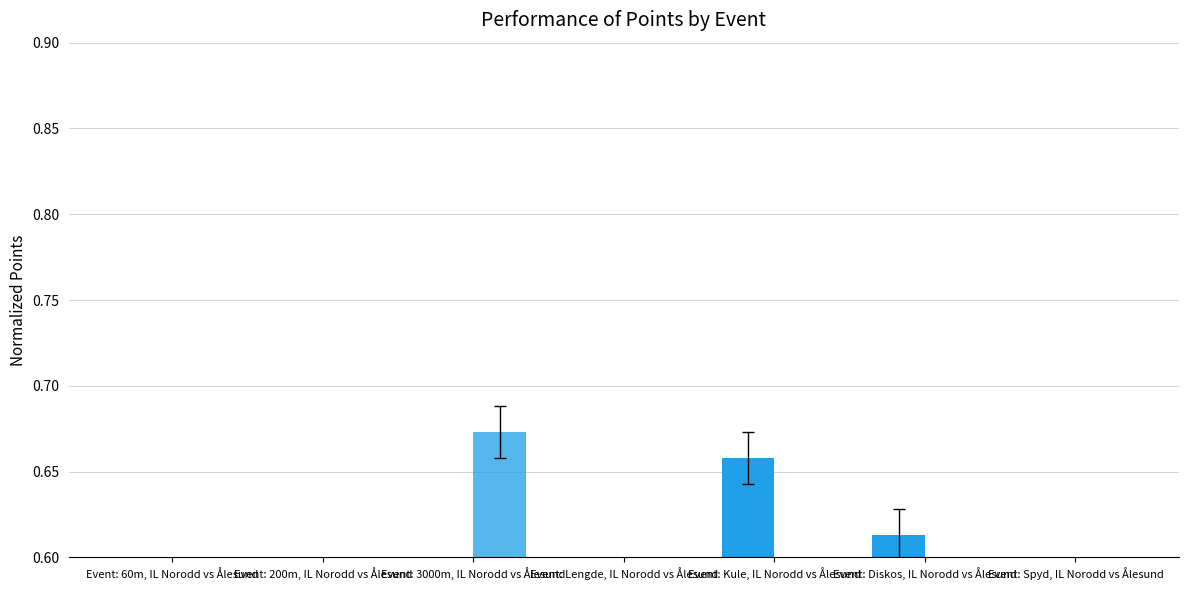

True or false: Ålesund Friidrettsklubb has a value of 0.5 at Event: Diskos, IL Norodd vs Ålesund.

True